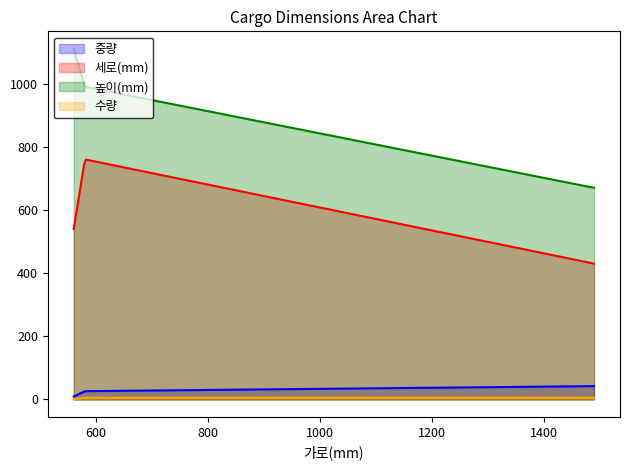

True or false: 높이(mm) and 수량 intersect in this chart.

False